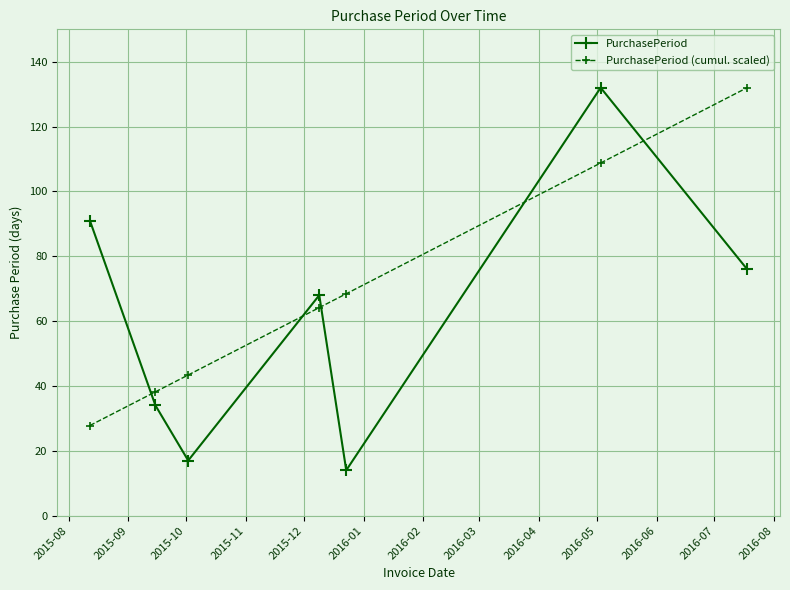

What is the value of the PurchasePeriod point at the 2nd from the left?

34.0